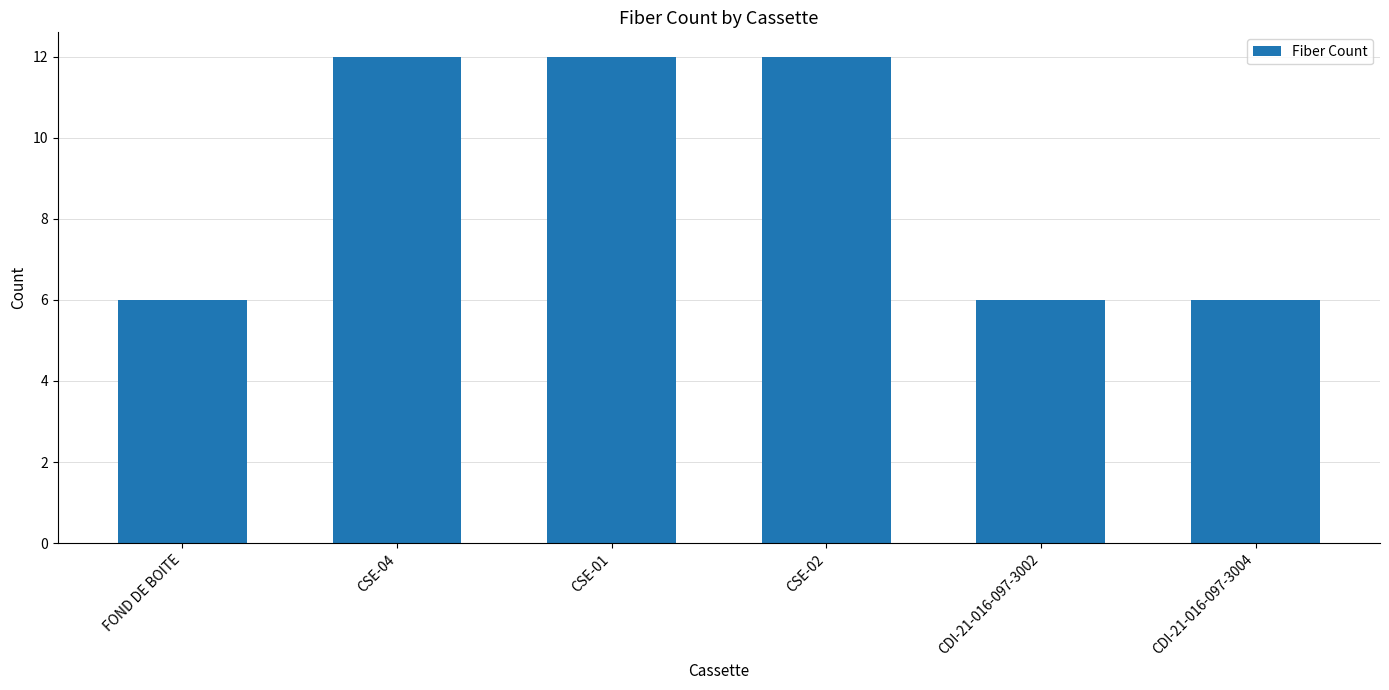

What is the label of the 3rd bar from the left?

CSE-01